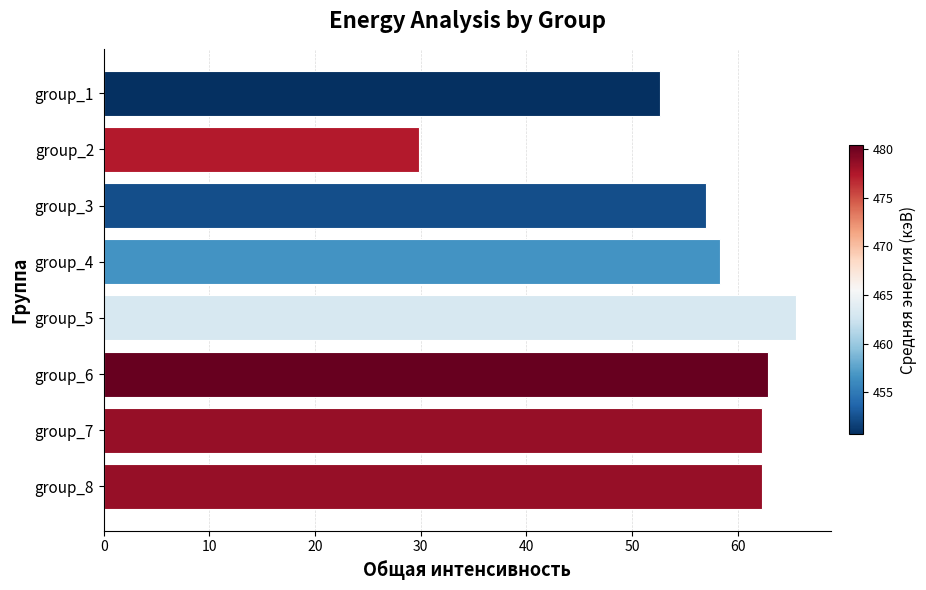

At which label is the value closest to 47?

group_1